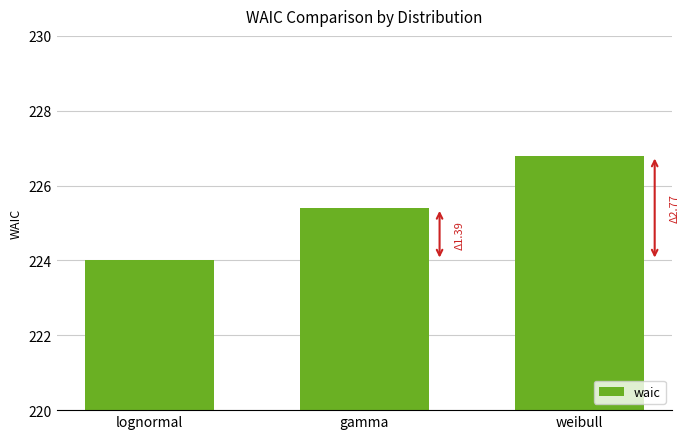

Reading right to left, extract all data points from this chart.

226.8	225.4	224.0